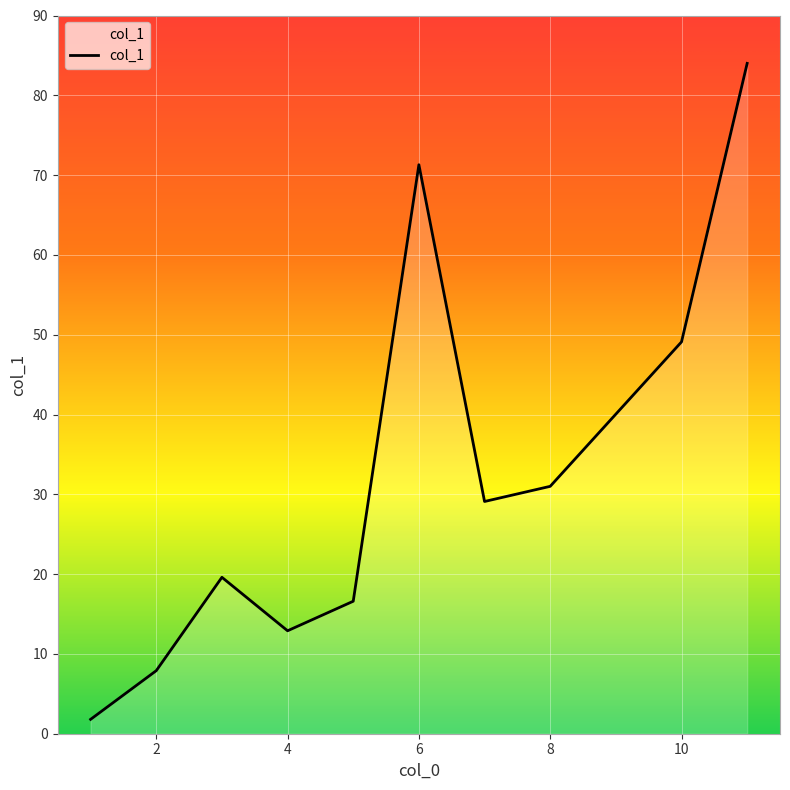

Reading left to right, extract all data points from this chart.

1.8	7.9	19.6	12.9	16.6	71.3	29.1	31.0	49.1	84.0